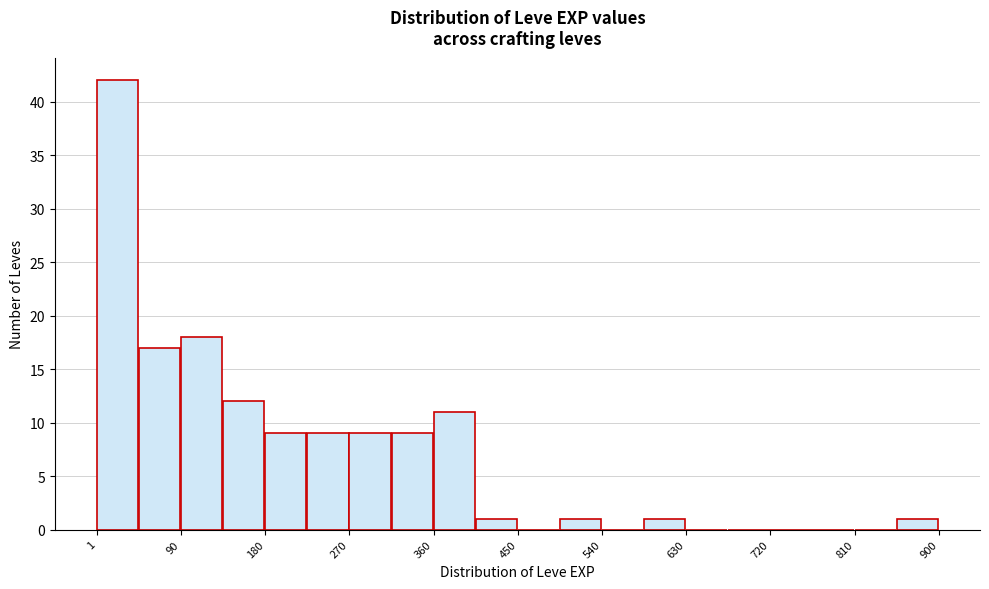

Reading left to right, transcribe this chart: for each bar, give the range it covers on the x-axis and its height. Neither the bar edges nor the heights are printed on the chart, so give them approximately, as read against the axes.

0 to 50: 42
50 to 90: 17
90 to 140: 18
140 to 180: 12
180 to 230: 9
230 to 270: 9
270 to 320: 9
320 to 360: 9
360 to 410: 11
410 to 450: 1
450 to 500: 0
500 to 540: 1
540 to 590: 0
590 to 630: 1
630 to 680: 0
680 to 720: 0
720 to 770: 0
770 to 810: 0
810 to 860: 0
860 to 900: 1